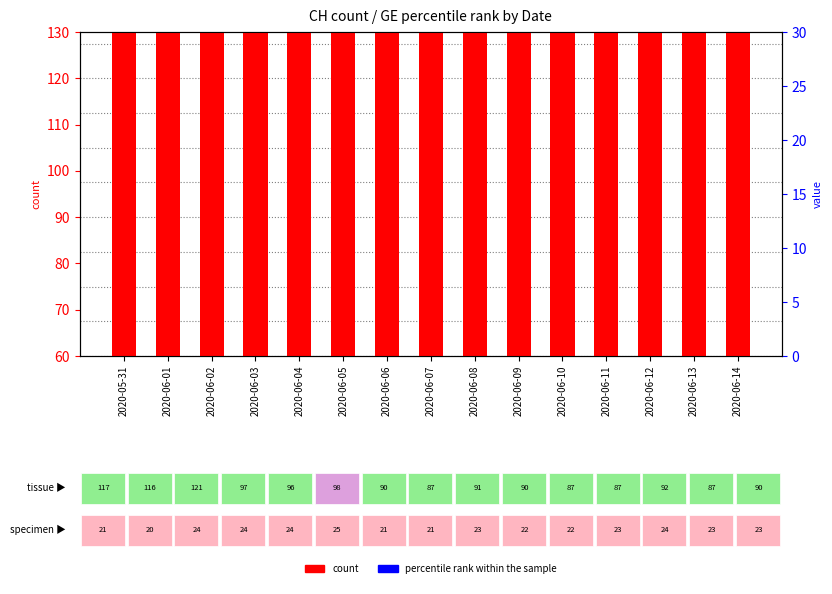

At which label does count (CH) reach its minimum?

2020-06-07